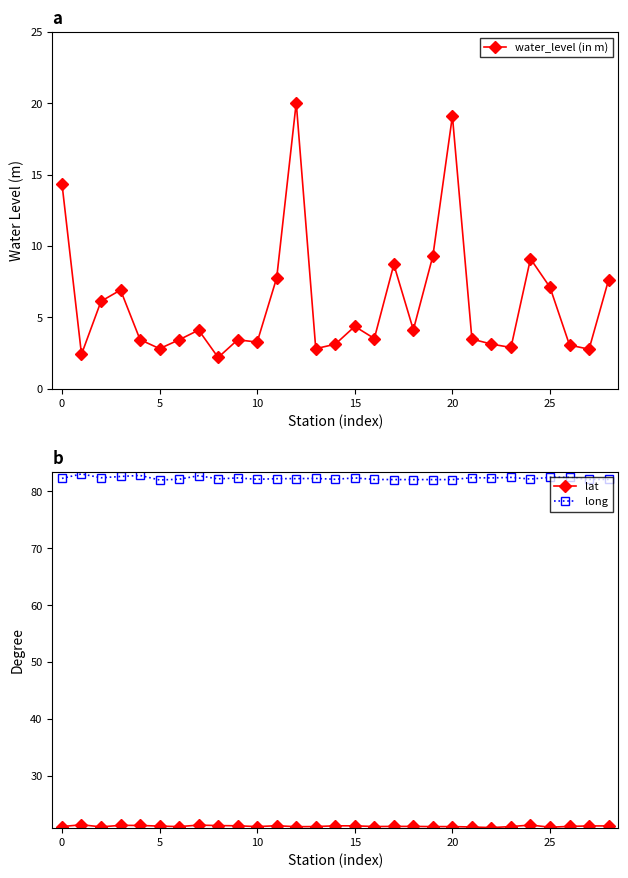

True or false: lat and long cross at least once.

False